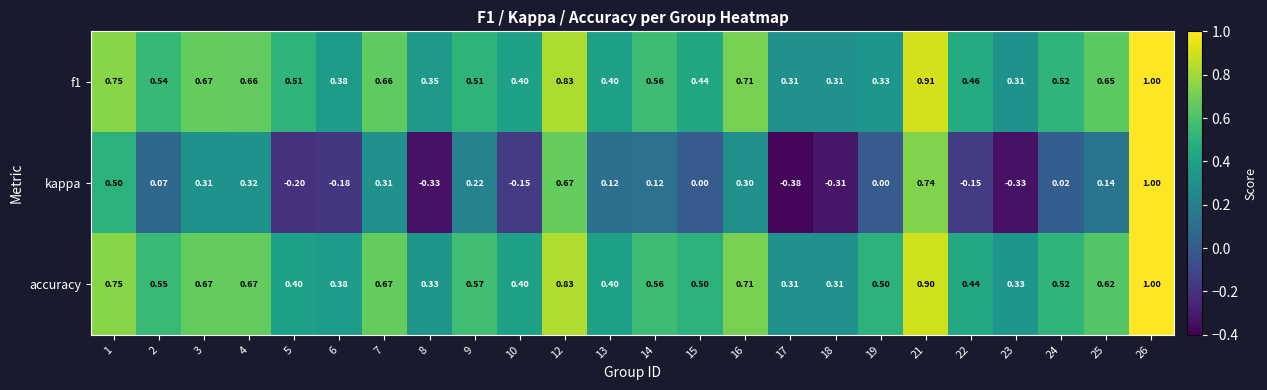

At which category does the chart reach its peak across all series?

26